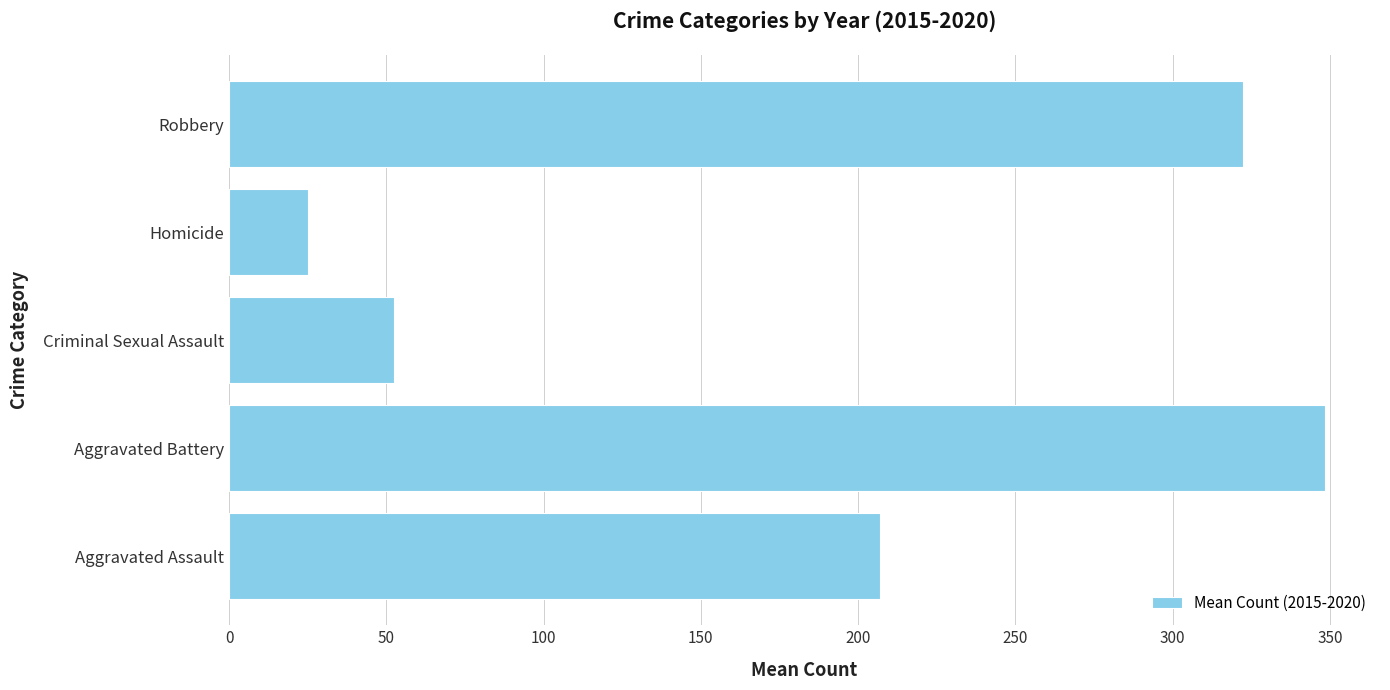

What is the greatest value displayed?

348.5